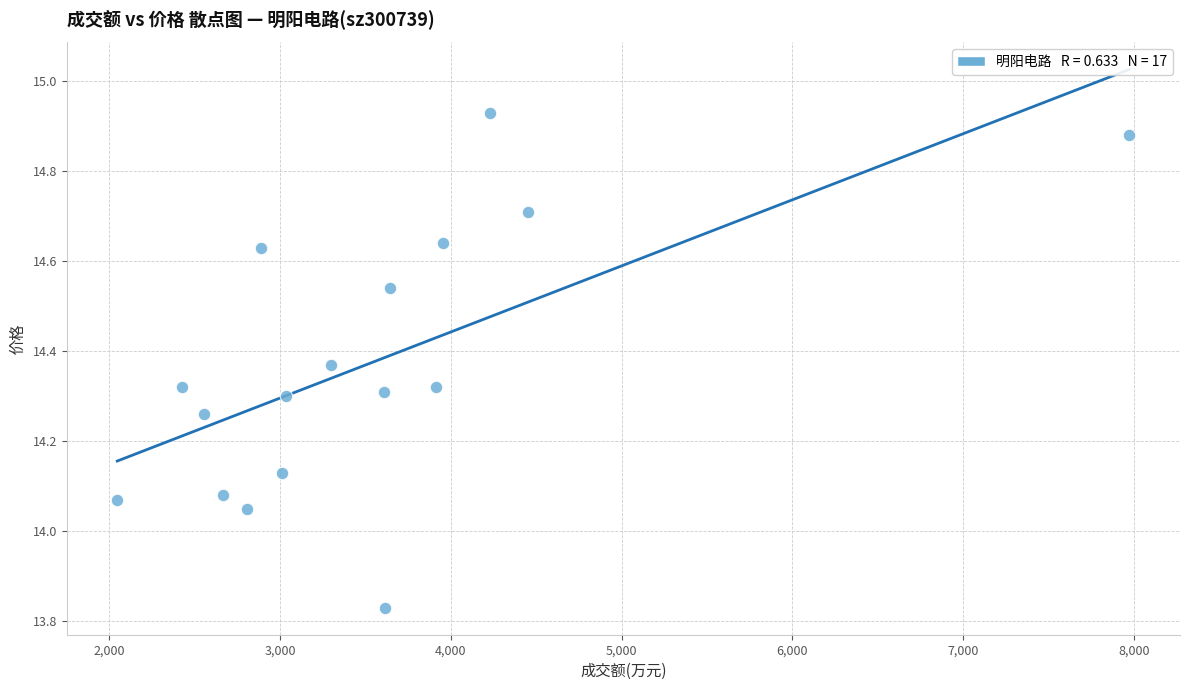

What is the range of X values (max minus min)?

5927.0